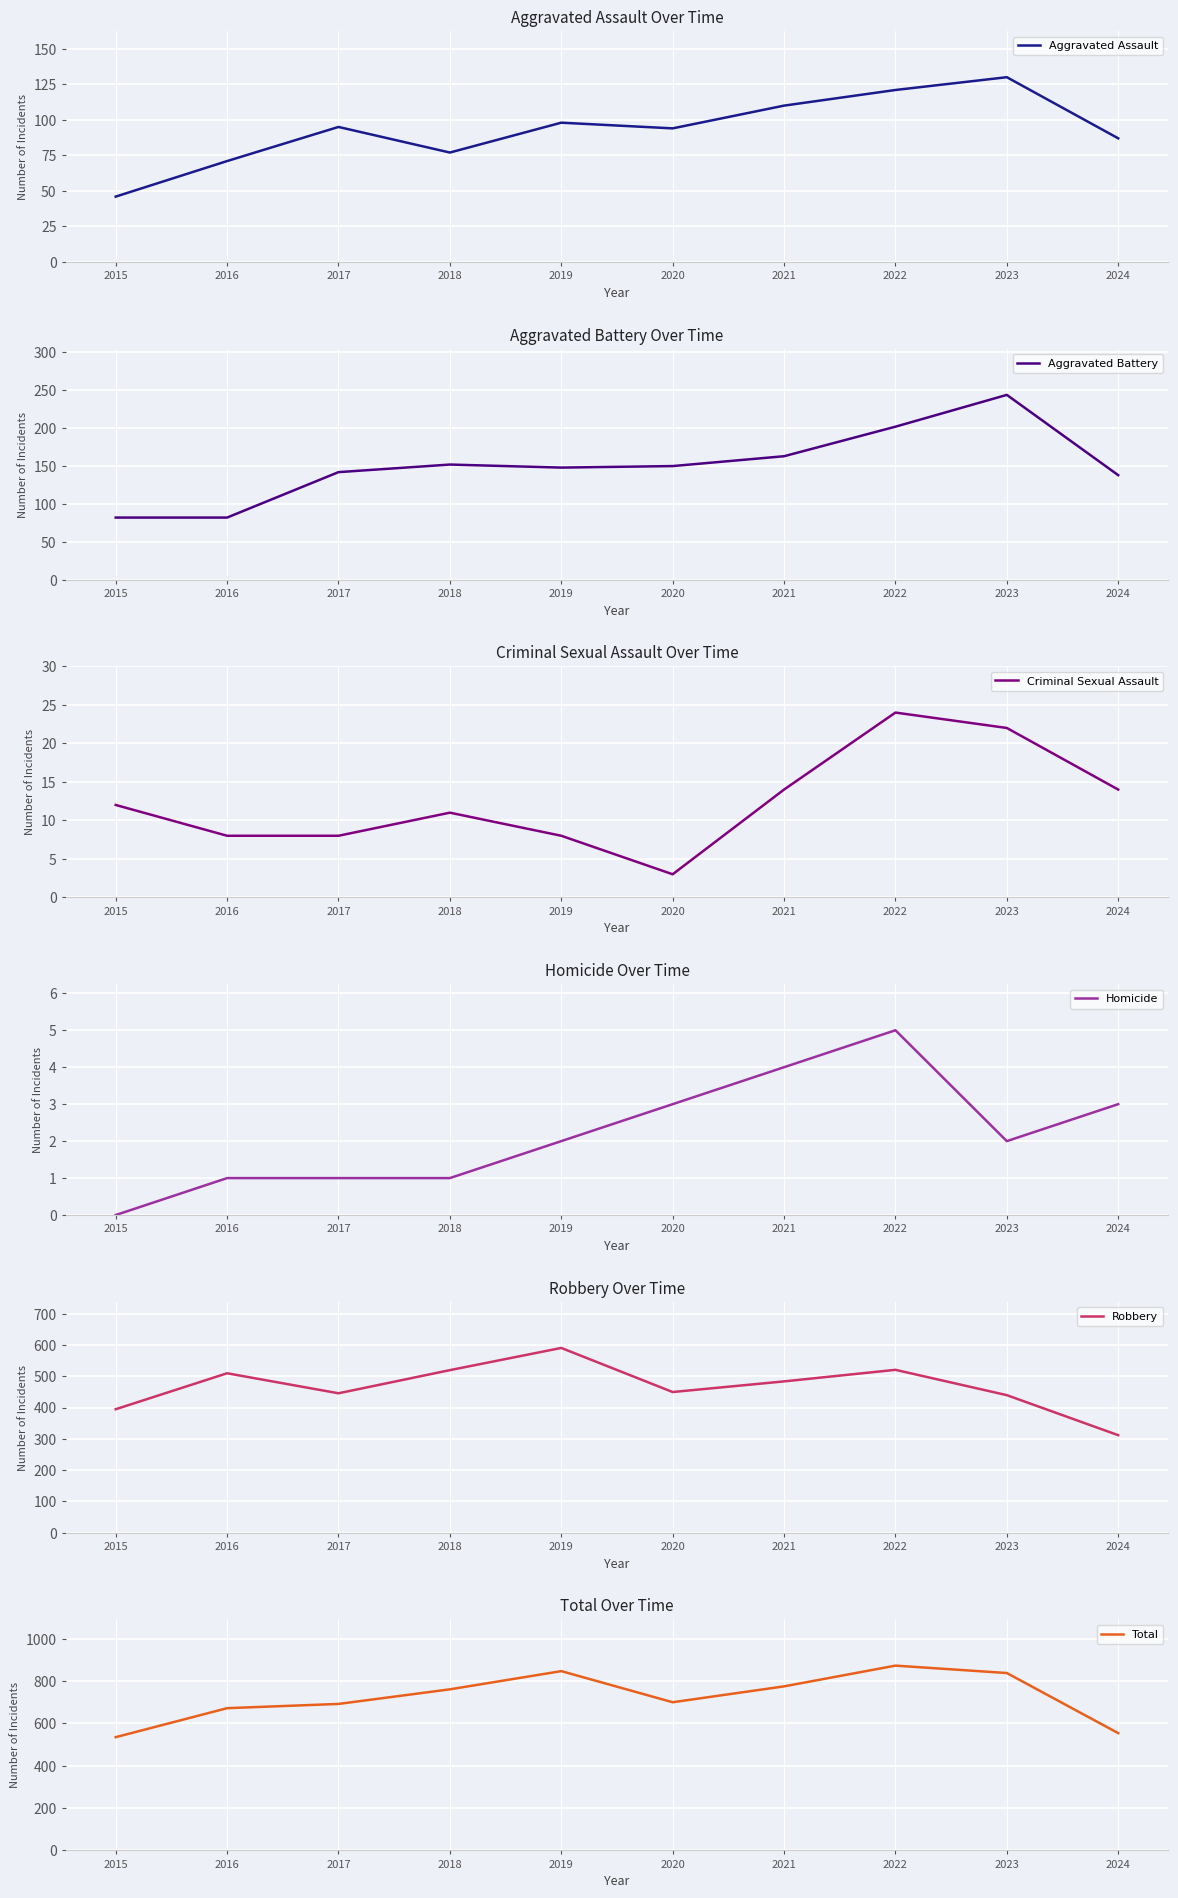

Is this an area chart (filled region under the line)?

No